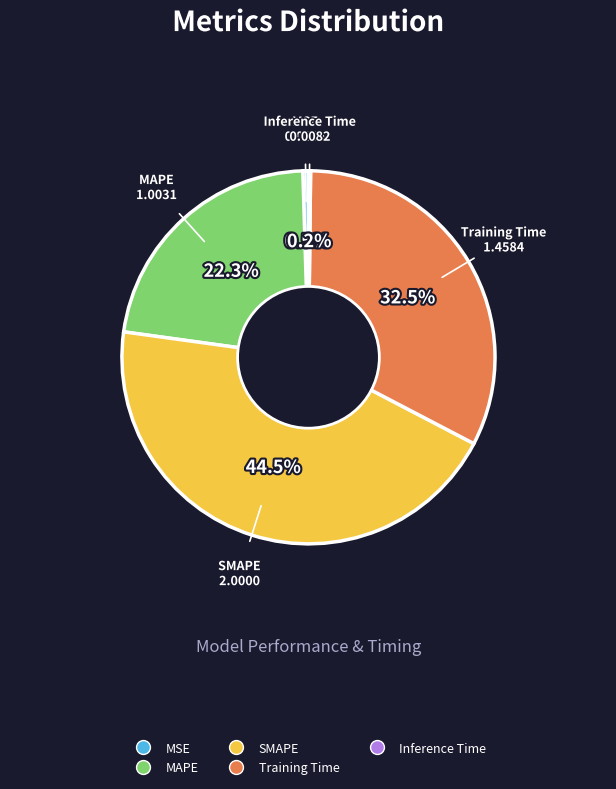

Which slice is the largest?

SMAPE